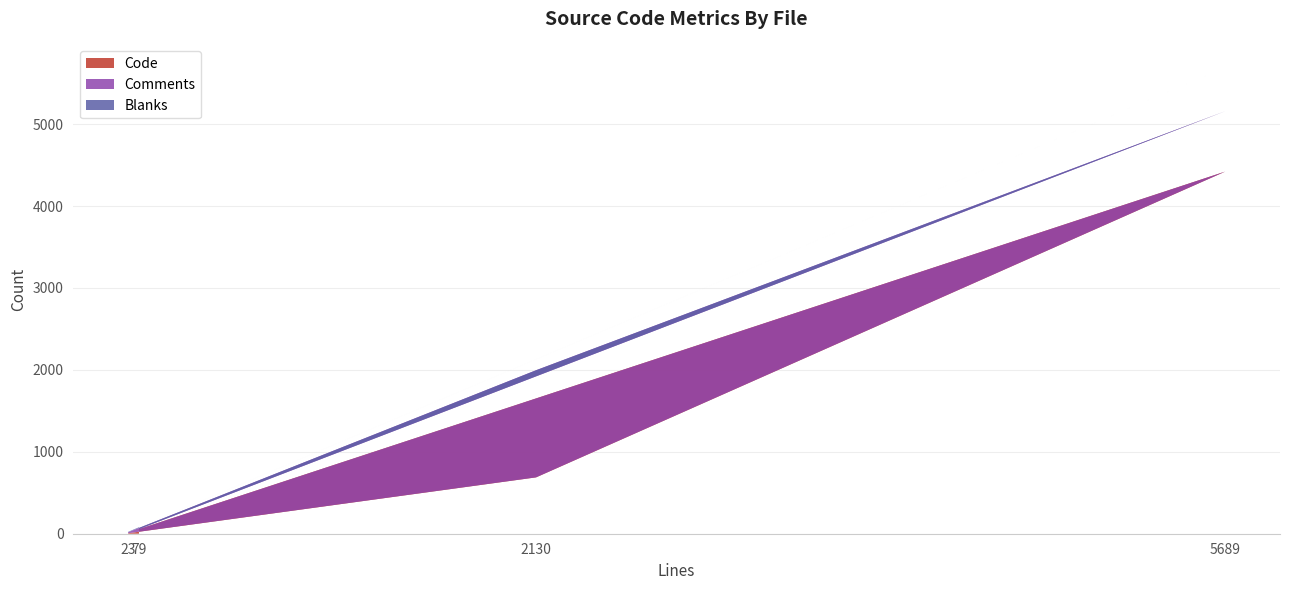

The Code series shows 688 at 2130. True or false?

True